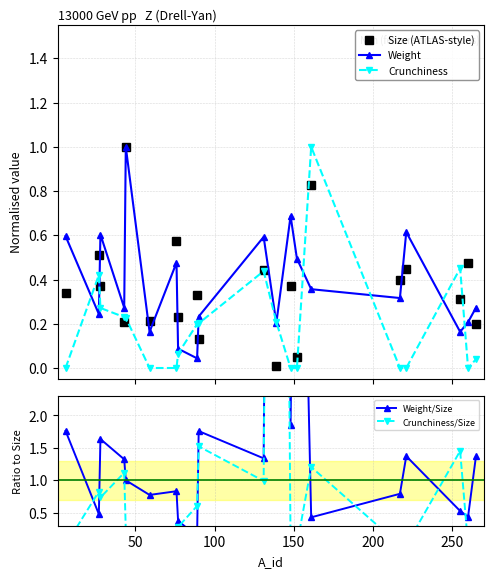

List the series in order of their peak value, lowest first.

Size (ATLAS-style), Weight, Crunchiness, Weight/Size, Crunchiness/Size